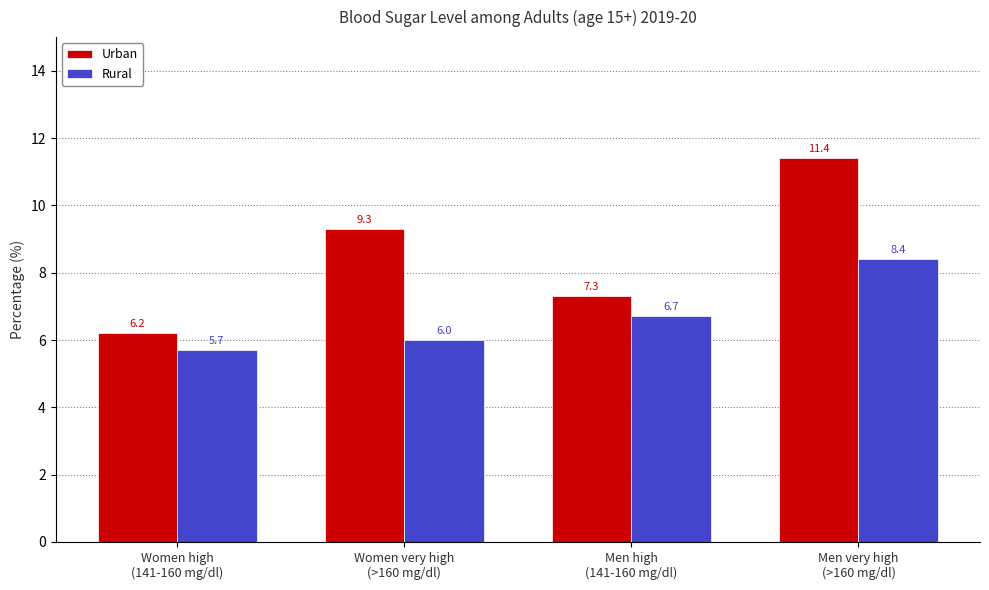

How many groups of bars are there?

4